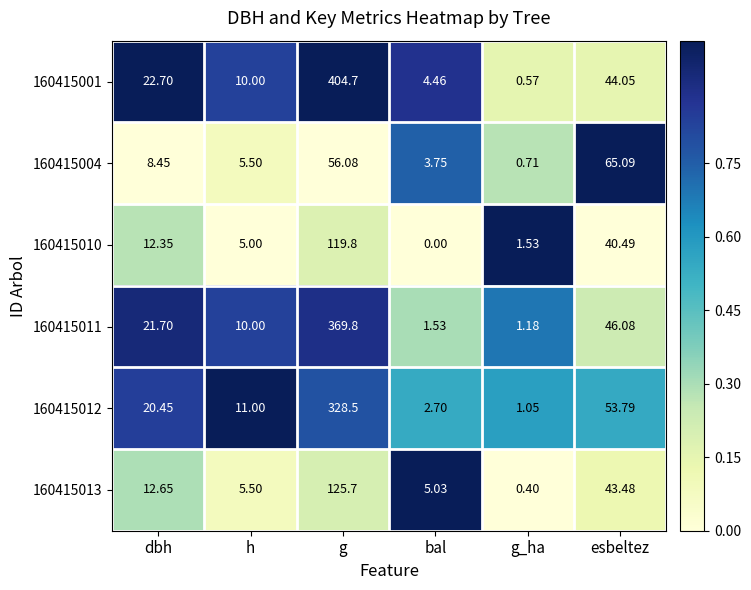

Which series has the largest range (max minus min)?

160415001